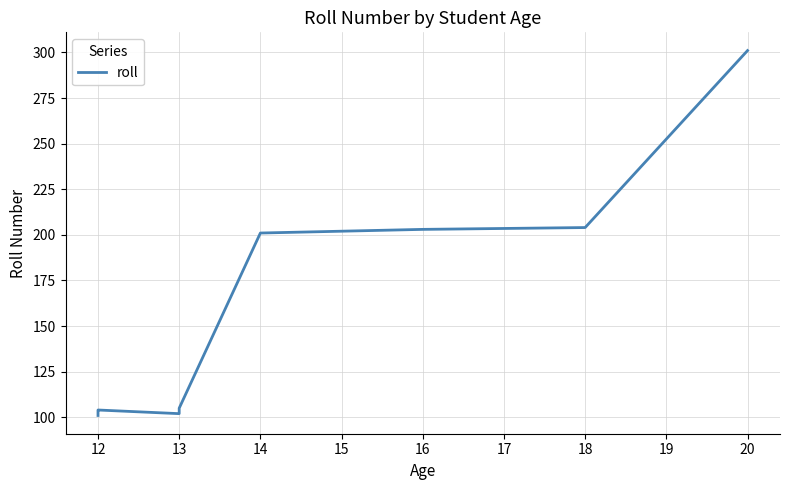

How many points are higher than both their immediate neighbors (excluding endpoints)?

1